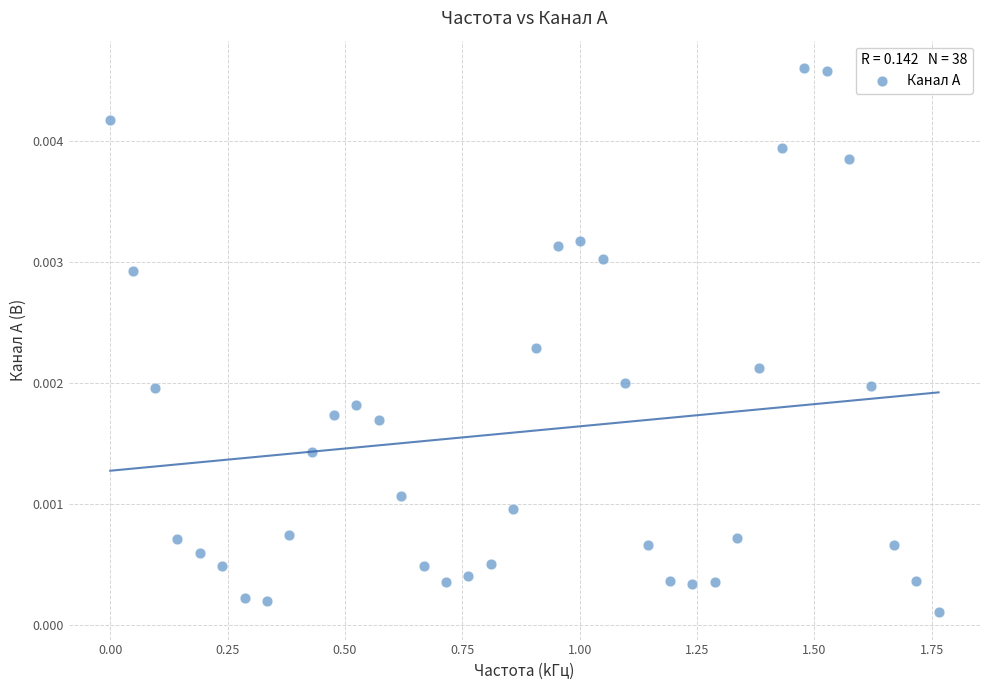

What is the range of X values (max minus min)?

1.8